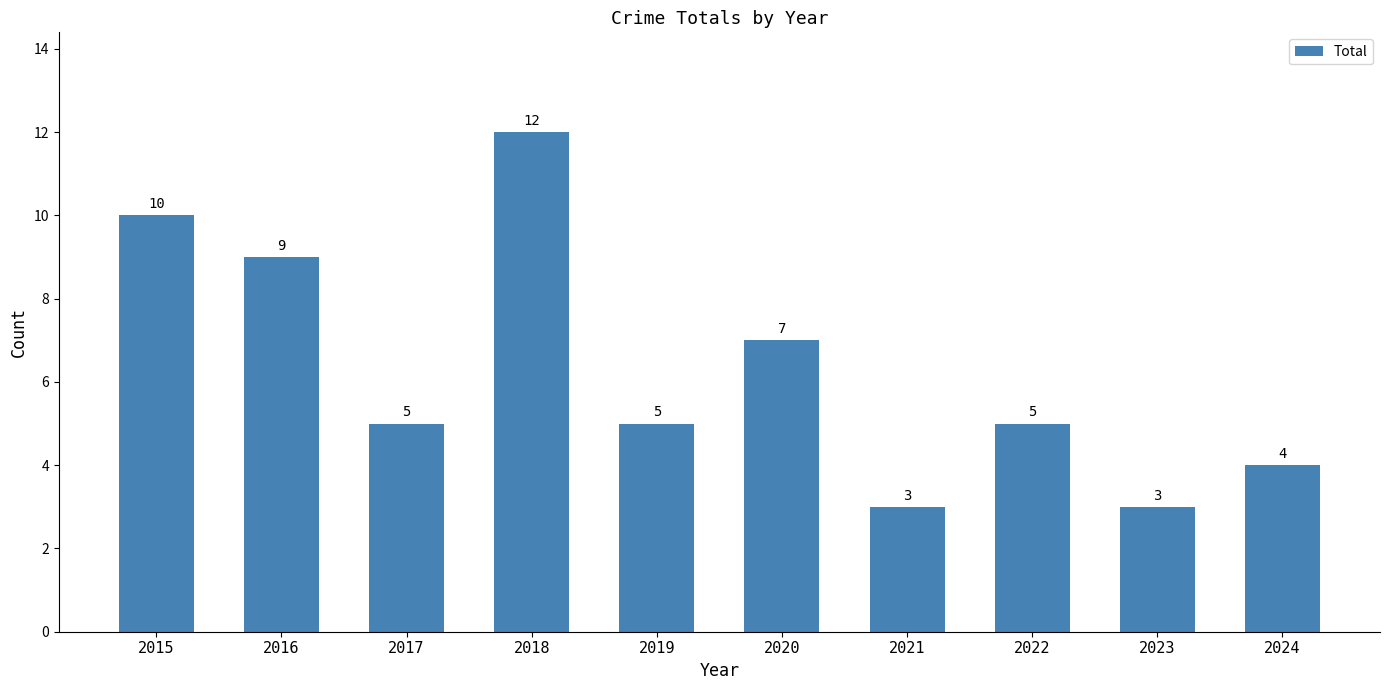

What is the ratio of the value at 2022 to the value at 2019?

1.0